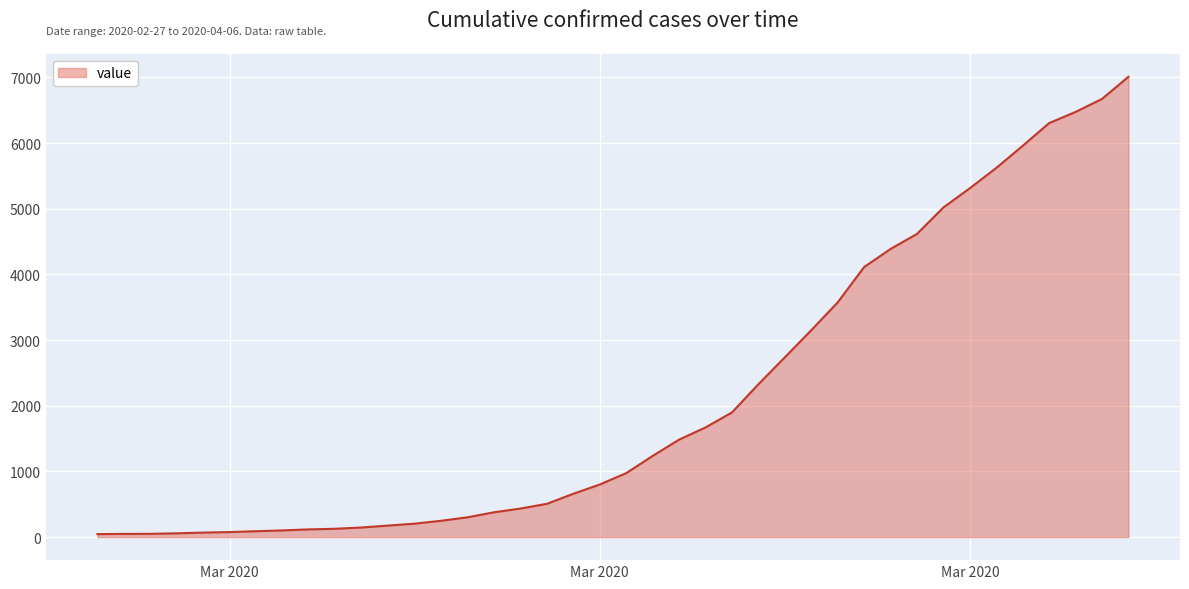

What is the maximum value shown in the chart?

7010